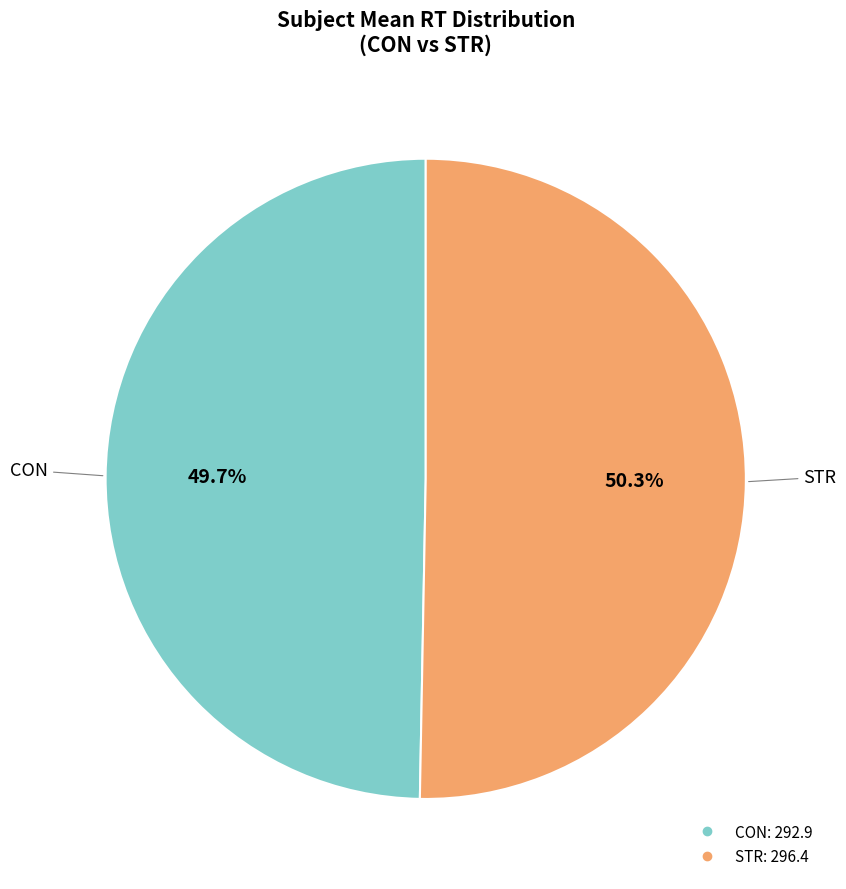

How many slices are in this pie chart?

2